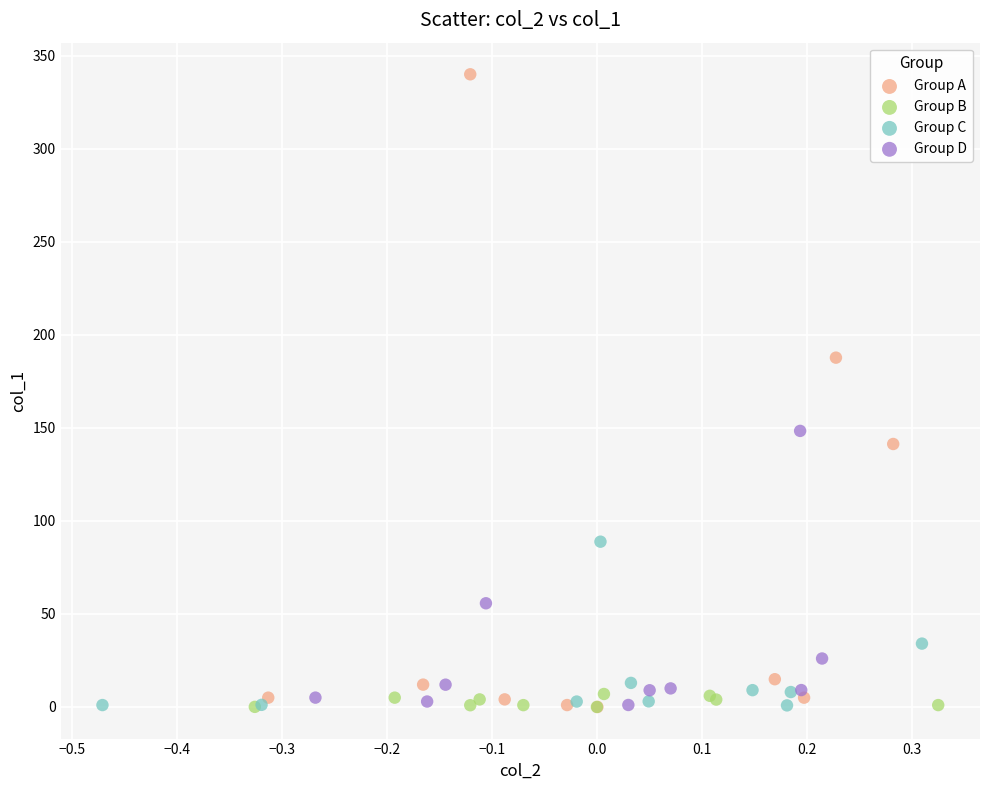

What are all the series names shown in the legend?

Group A, Group B, Group C, Group D